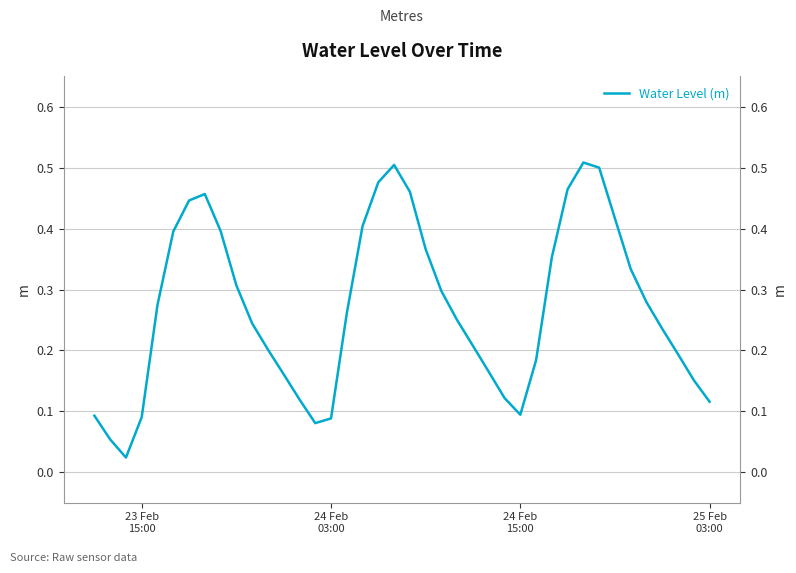

What is the average value?

0.3